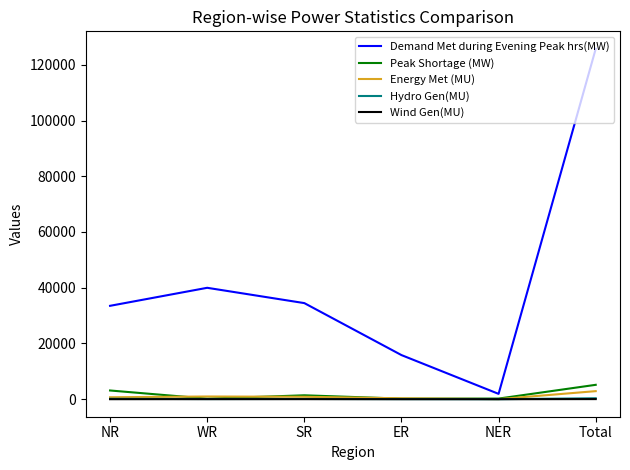

Which series has the largest range (max minus min)?

Demand Met during Evening Peak hrs(MW)